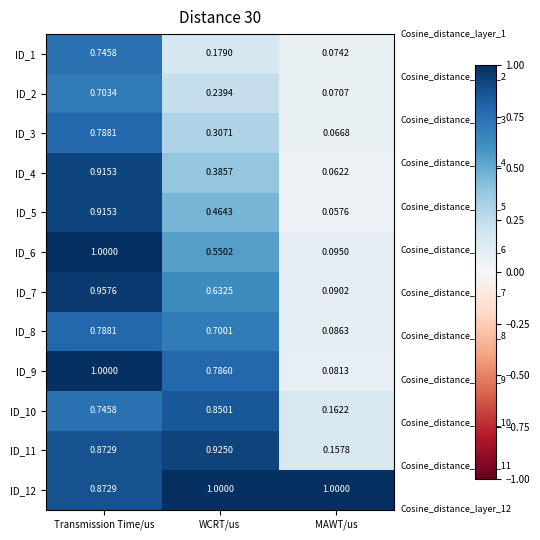

How many series are shown in this chart?

12